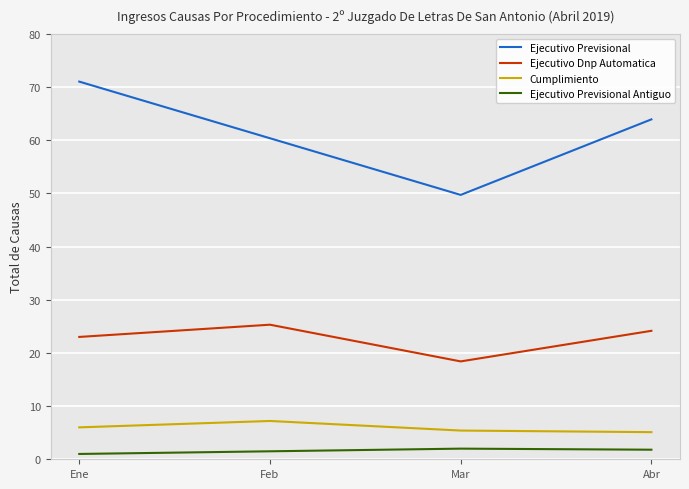

True or false: Ejecutivo Dnp Automatica and Ejecutivo Previsional Antiguo cross at least once.

False